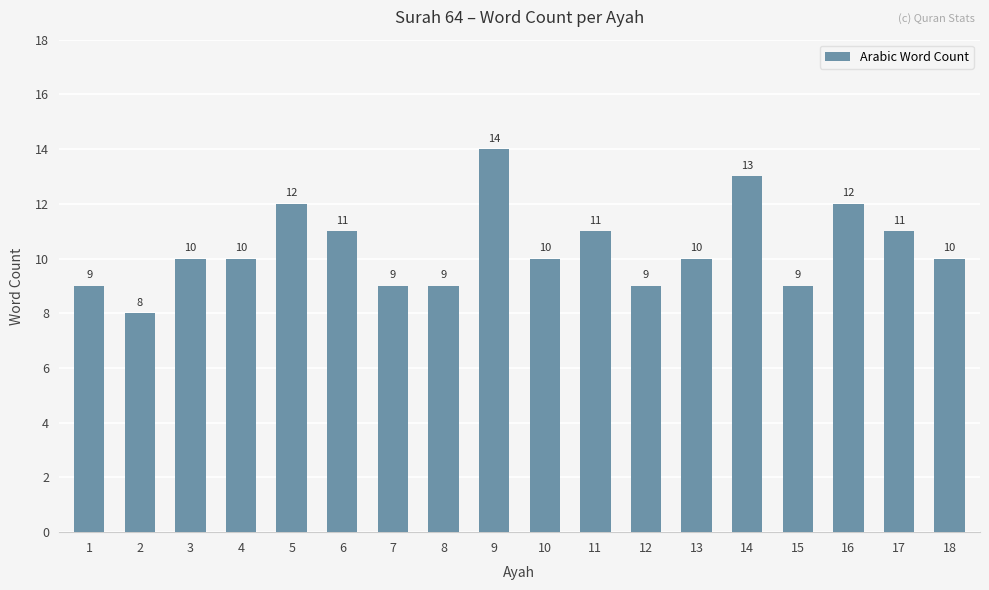

How many data points are less than 10?

6